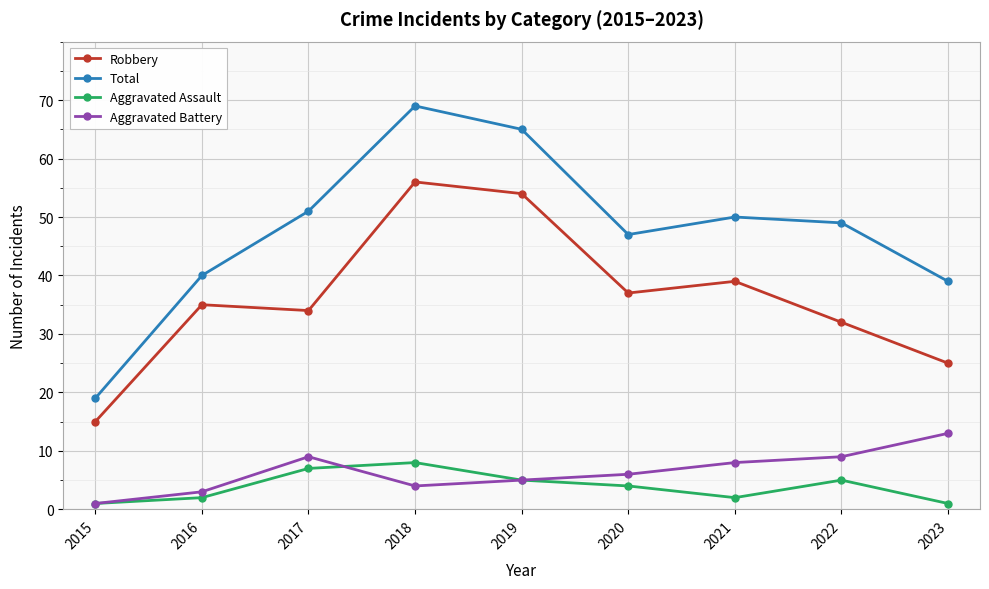

The value of Total at 2019 is 65. True or false?

True